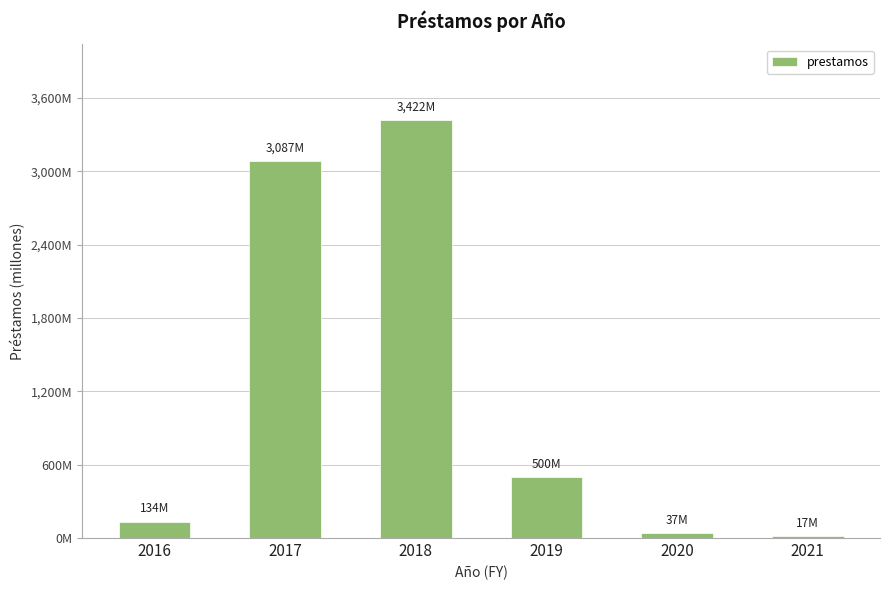

How many data points are above 500117822?

3